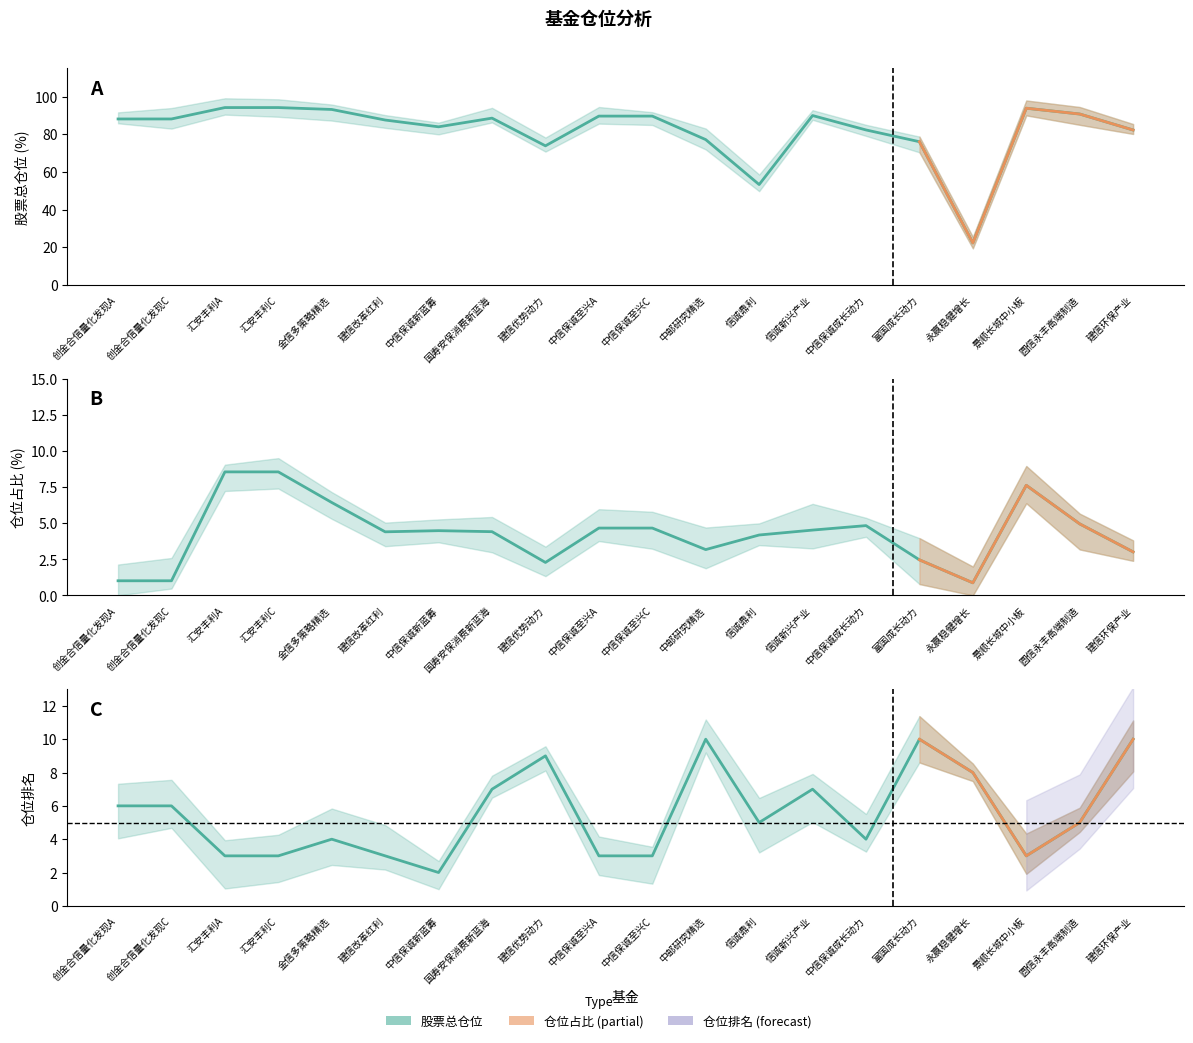

At how many categories does at least one series exceed 85?

12